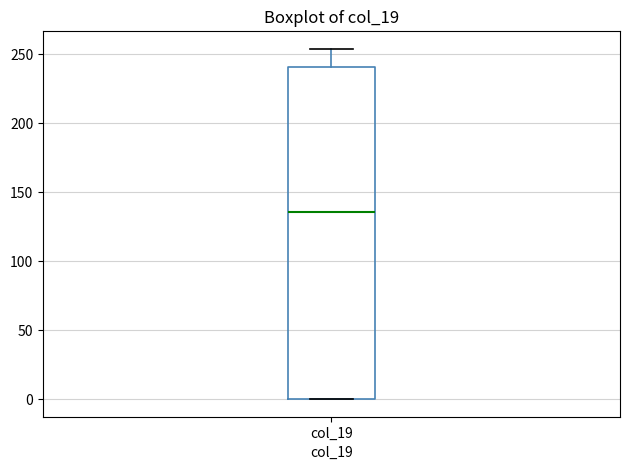

Transcribe this box plot: give where the median line is, the range the box spans, and where the two whiskers end, as read against the y-axis. The values are not printed on the chart, so give them approximately, as read against the axis.

median 135, box 0 to 240, whiskers 0 to 255